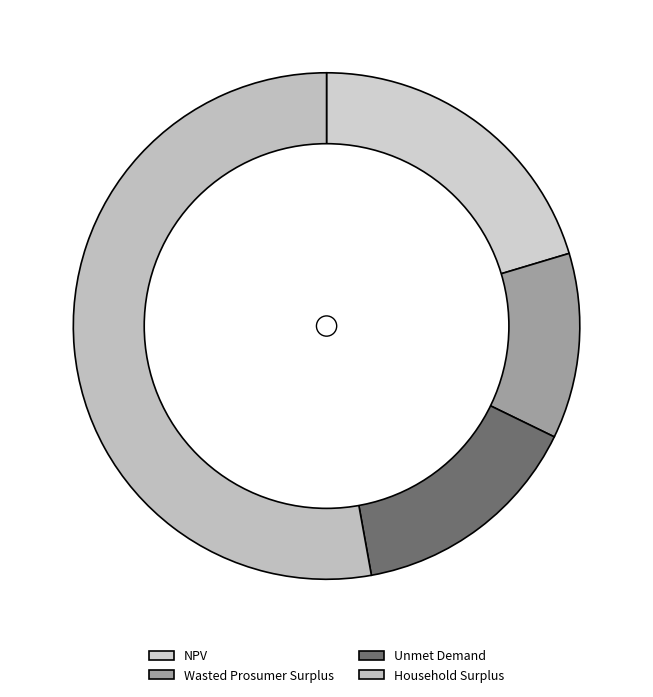

Do Household Surplus and Unmet Demand together represent more than half of the pie?

Yes